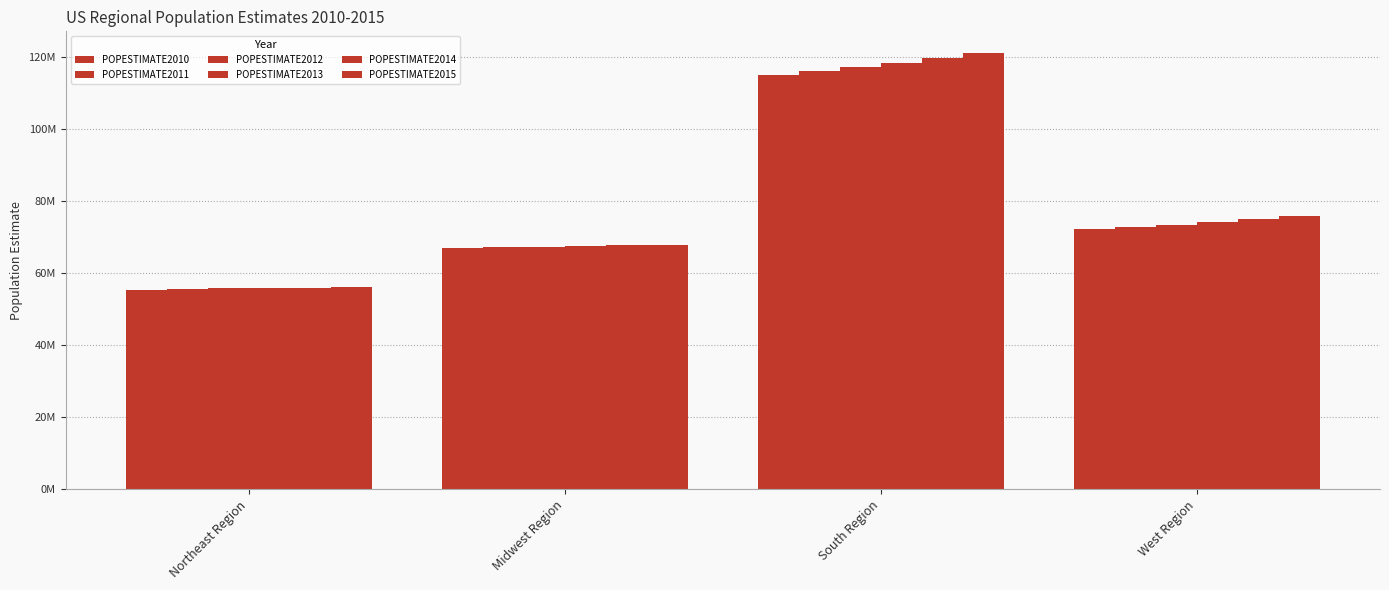

What is the lowest value of the POPESTIMATE2010 series?

55380134